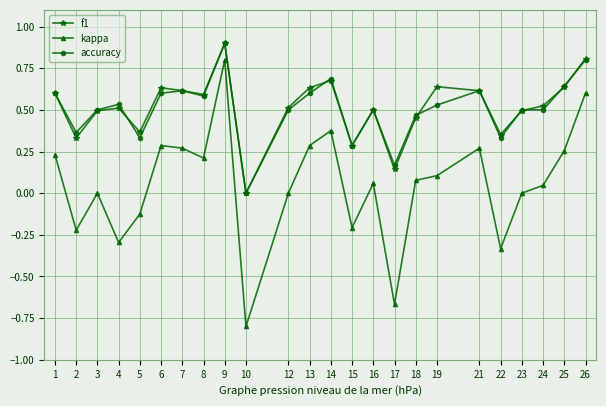

The value of kappa at 10 is -0.8. True or false?

True